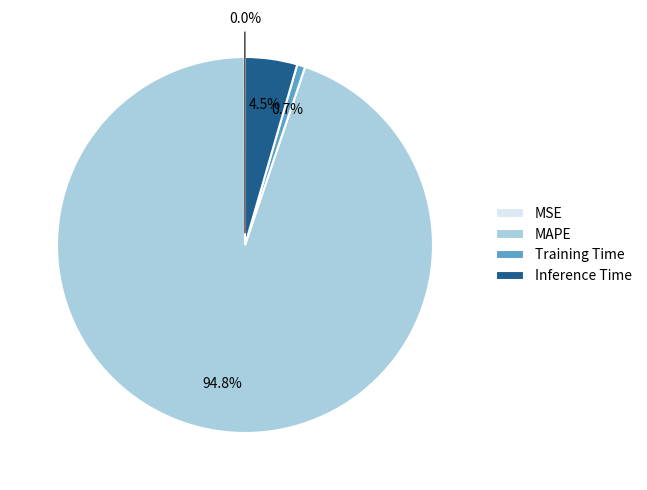

To the nearest percent, what is the average slice percentage?

25%